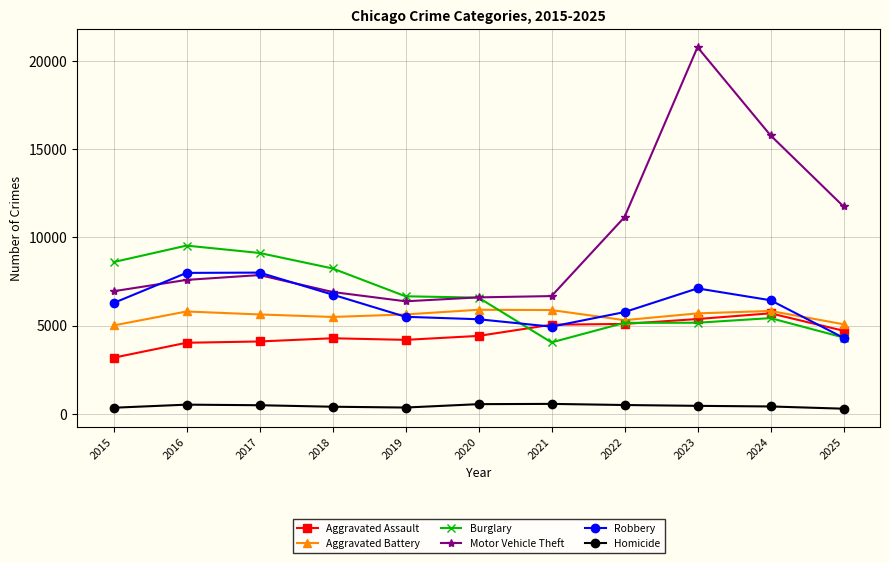

Where is the first local minimum for Motor Vehicle Theft?

2019